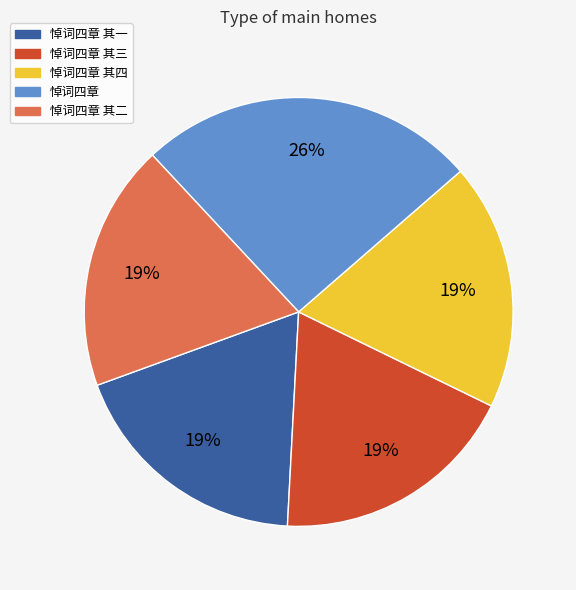

How many slices are in this pie chart?

5